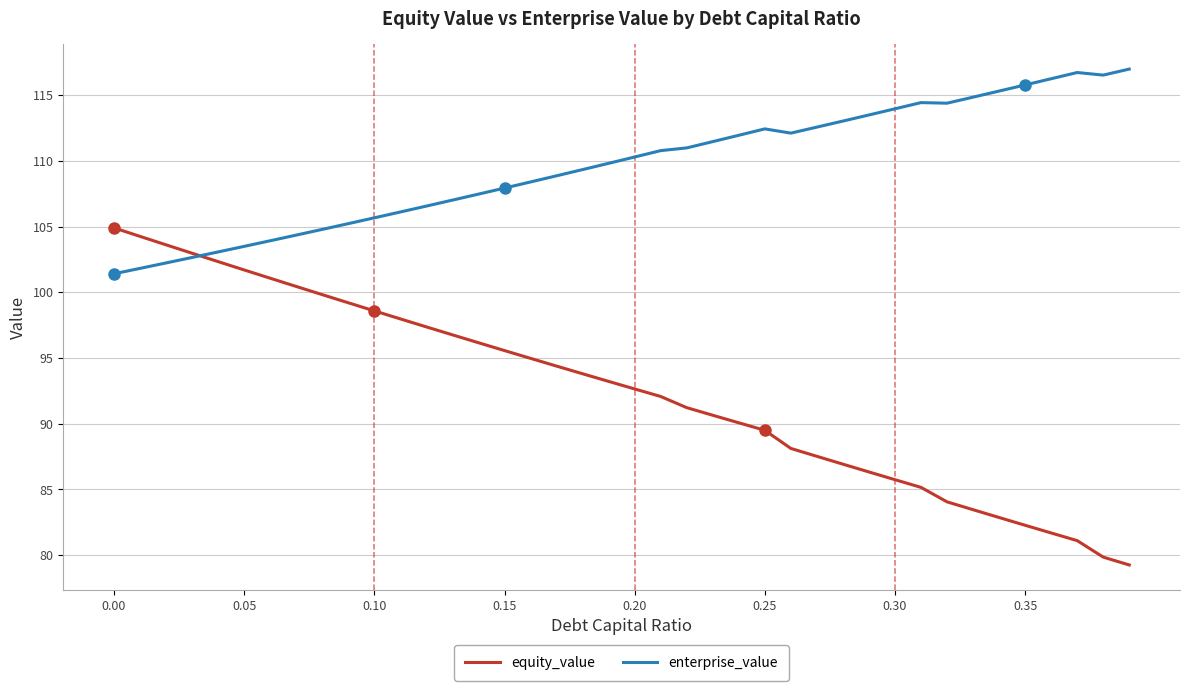

What is the minimum value for enterprise_value?

101.4